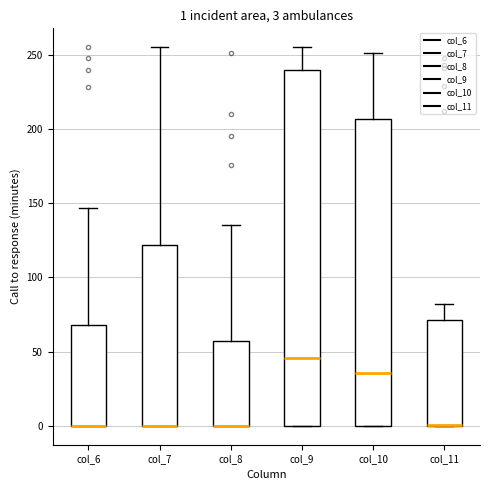

Which box is the tallest, from its lower edge to its upper edge?

col_9